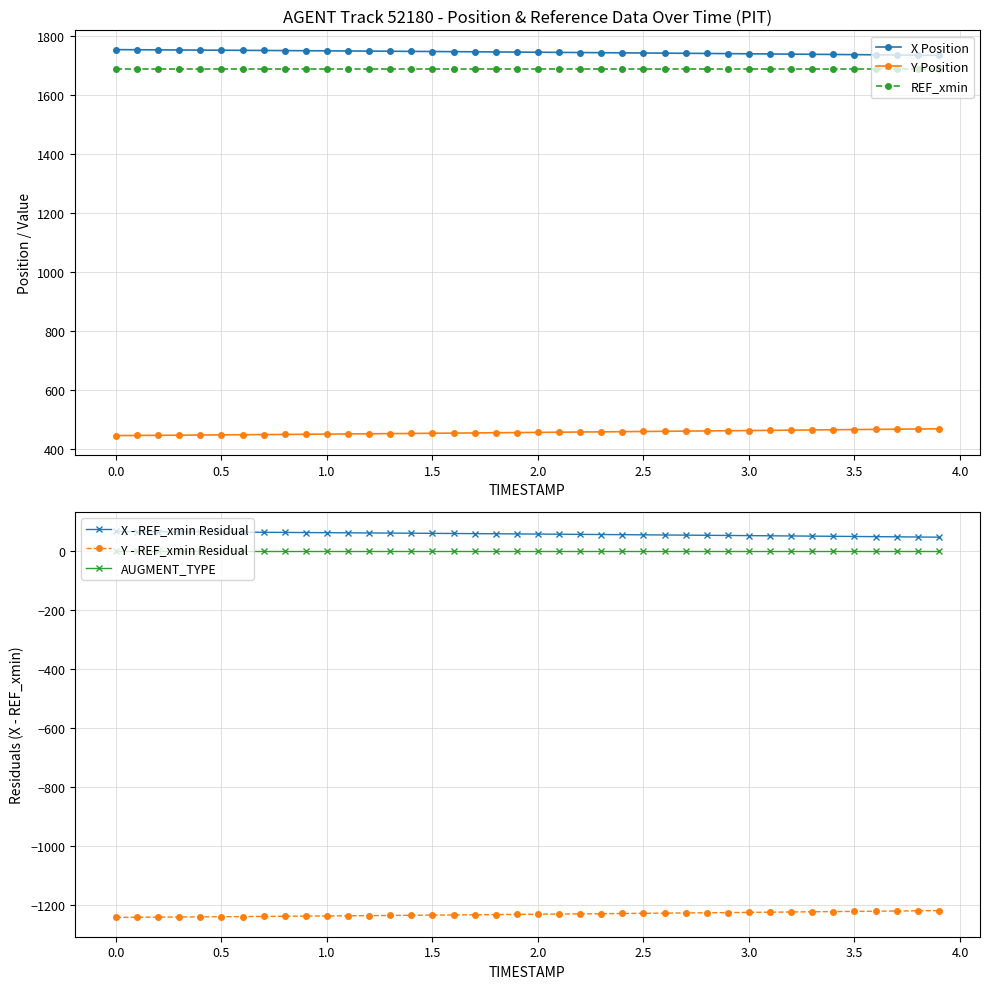

True or false: AUGMENT_TYPE and Y - REF_xmin Residual cross at least once.

False